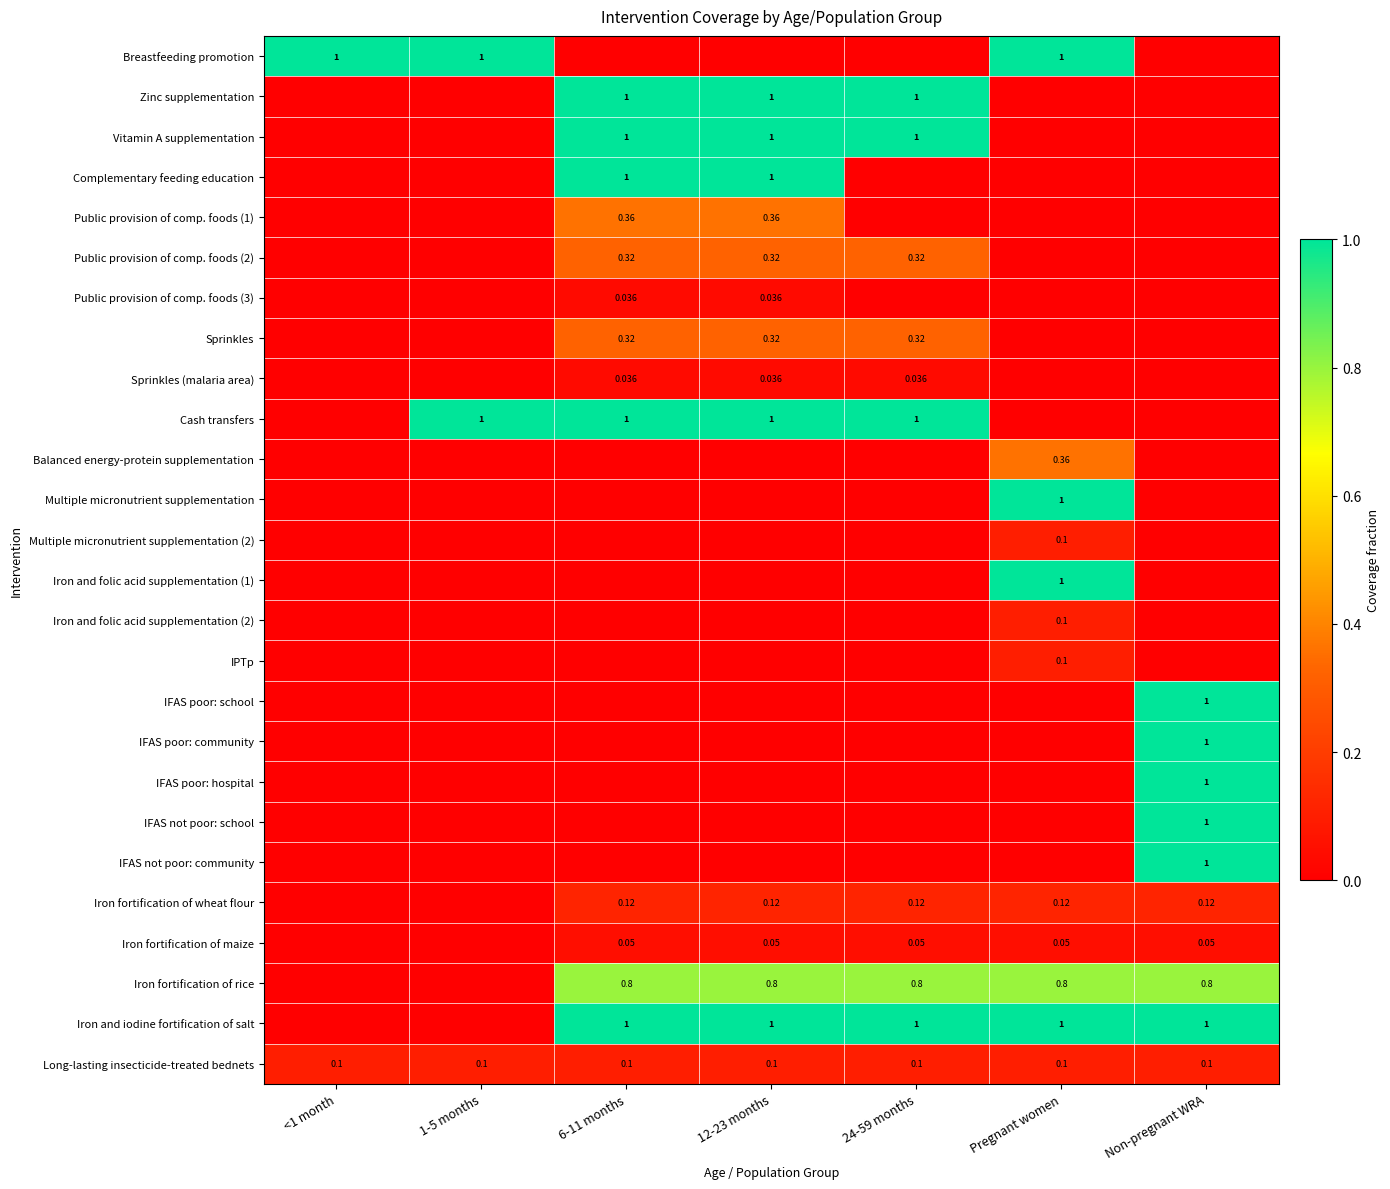

At which category does the chart reach its peak across all series?

<1 month